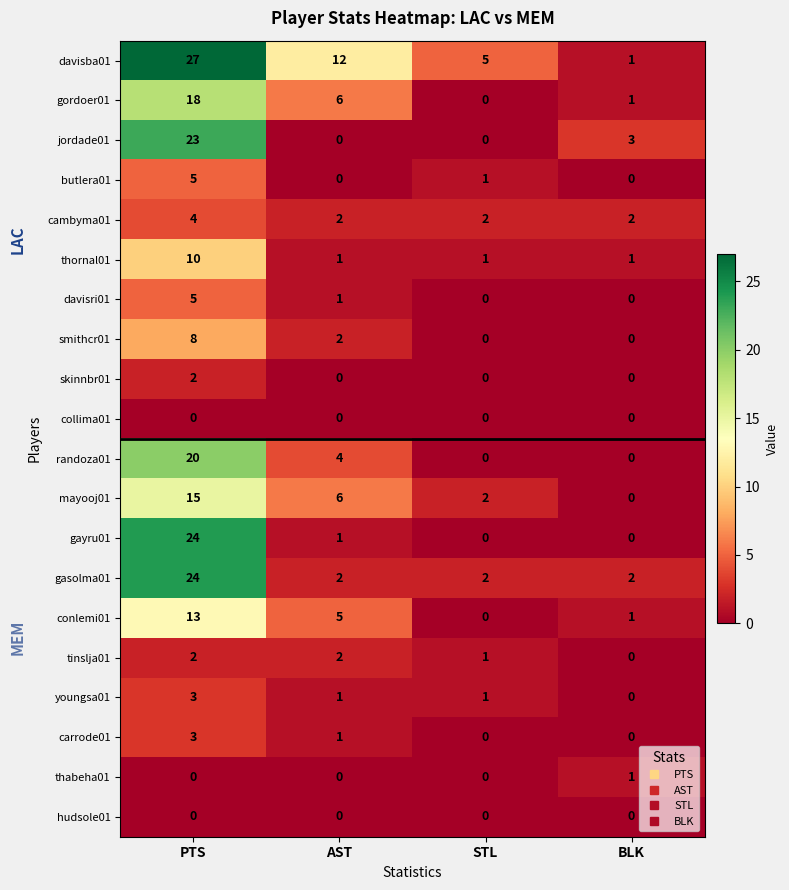

At how many categories does at least one series exceed 14?

1